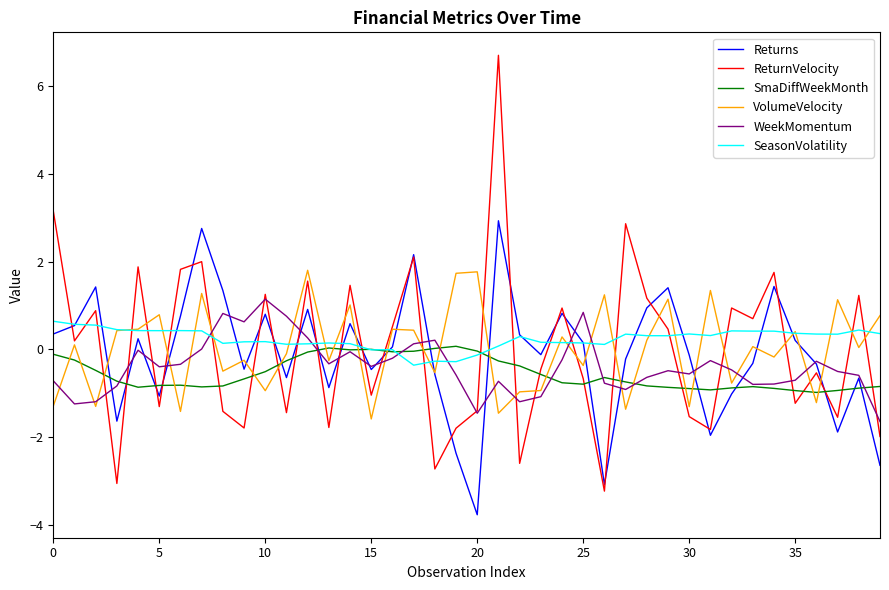

List the series in order of their peak value, highest first.

ReturnVelocity, Returns, VolumeVelocity, WeekMomentum, SeasonVolatility, SmaDiffWeekMonth